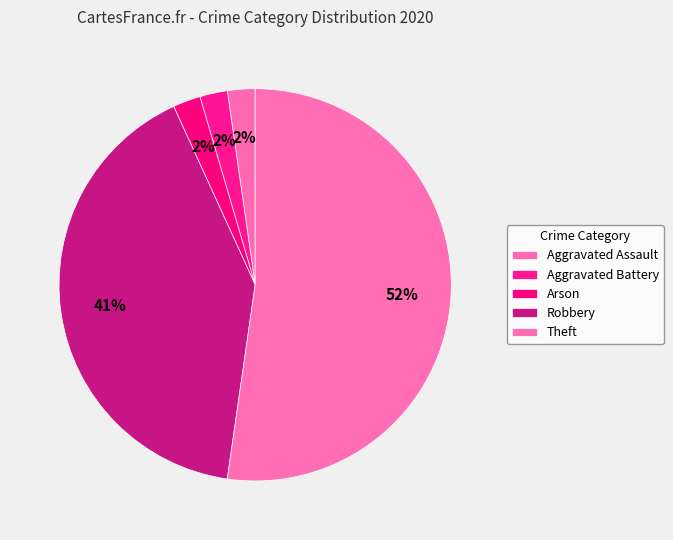

How many slices are in this pie chart?

5